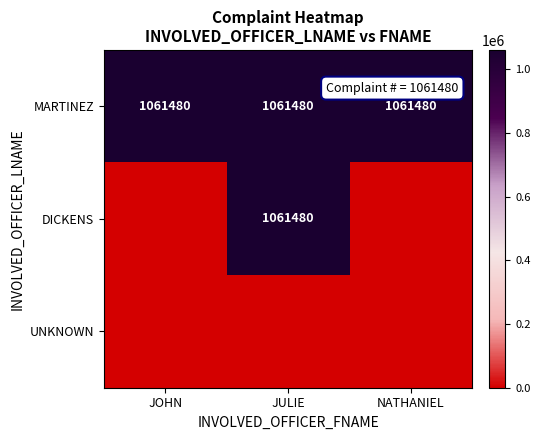

The MARTINEZ series shows 561818 at JULIE. True or false?

False